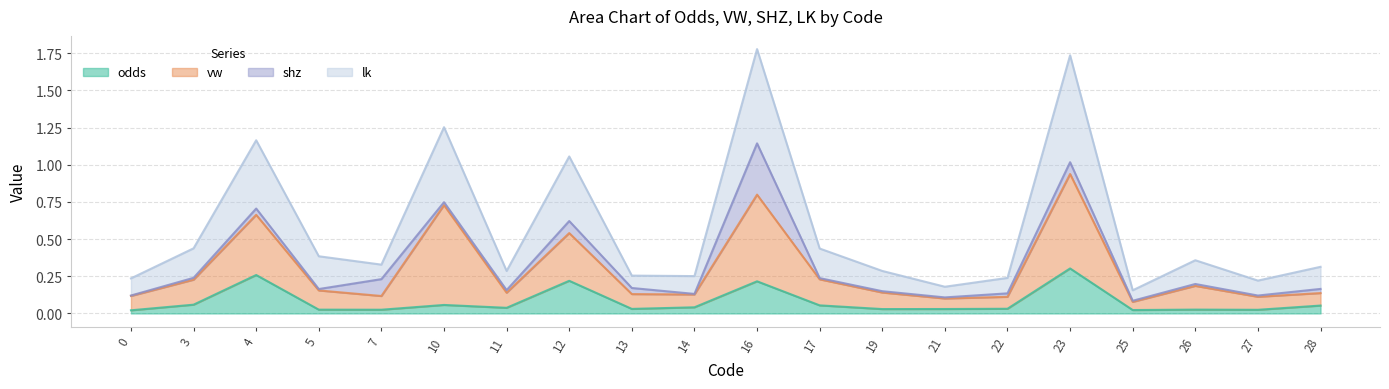

At which label does odds reach its peak?

23